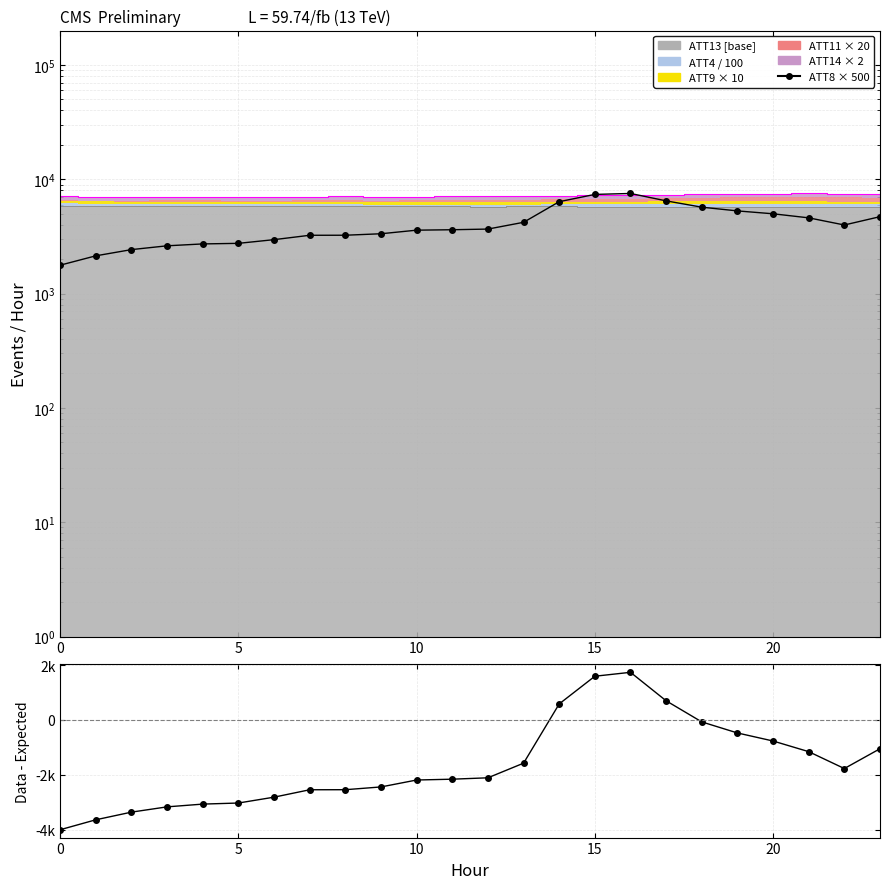

Between 9 and 14, which series saw the biggest shift?

ATT8×500 - ATT13